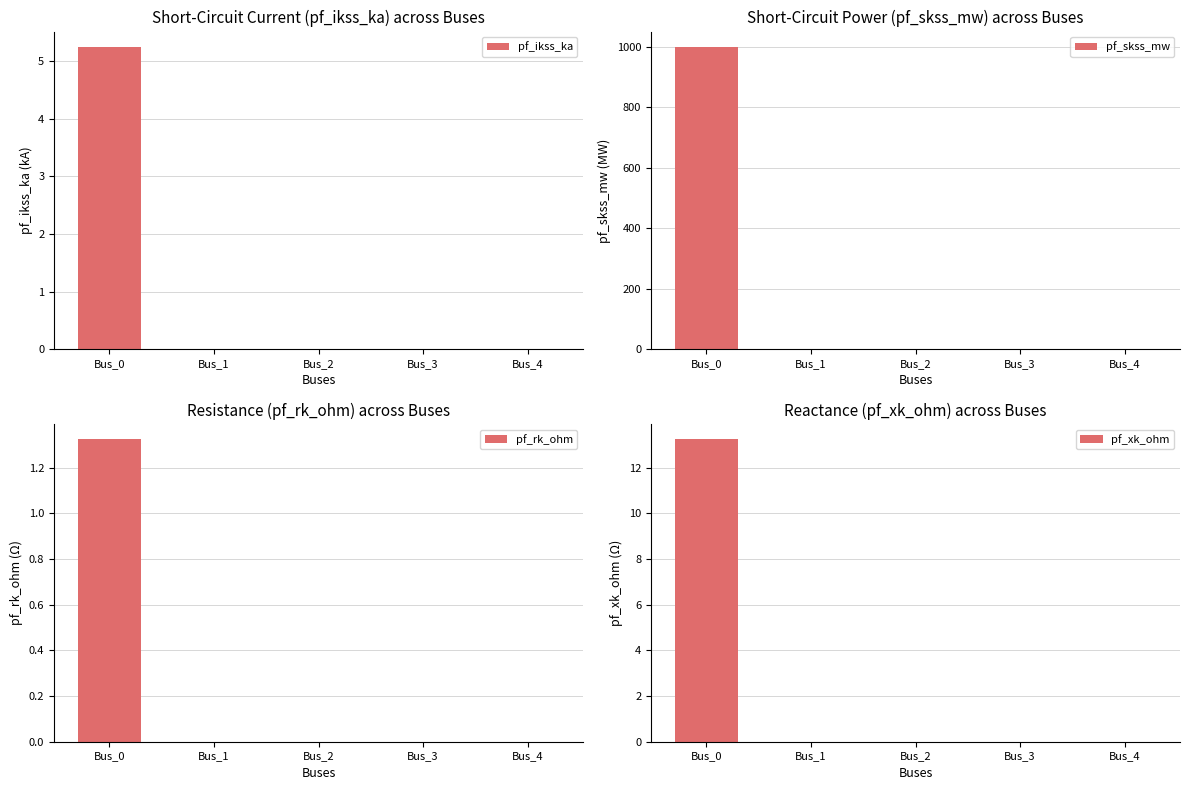

Which series has the largest total across all categories?

pf_skss_mw